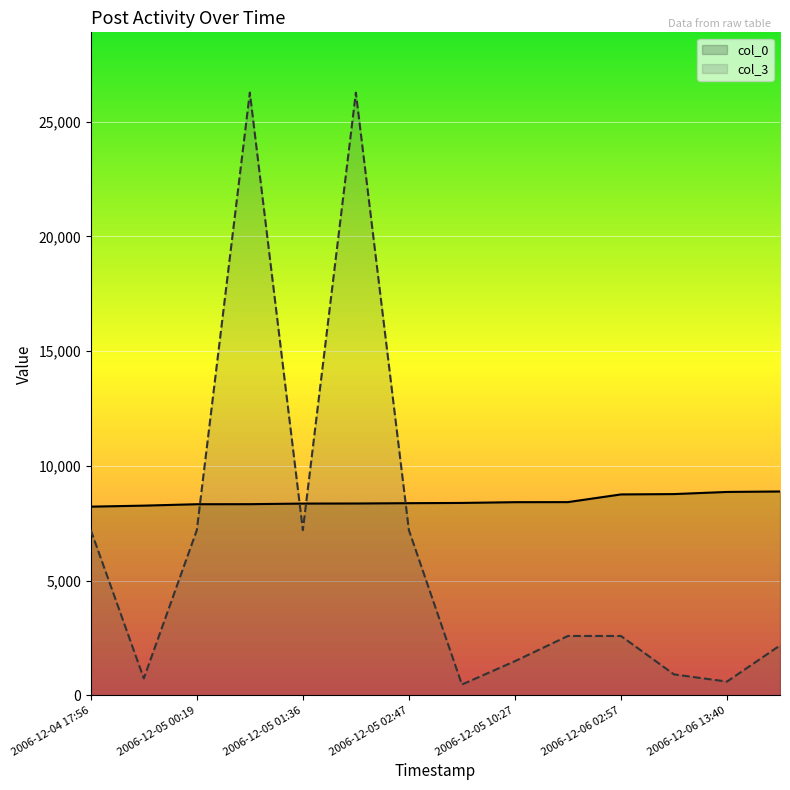

What is the difference between the maximum and second lowest values in the col_0 series?

617